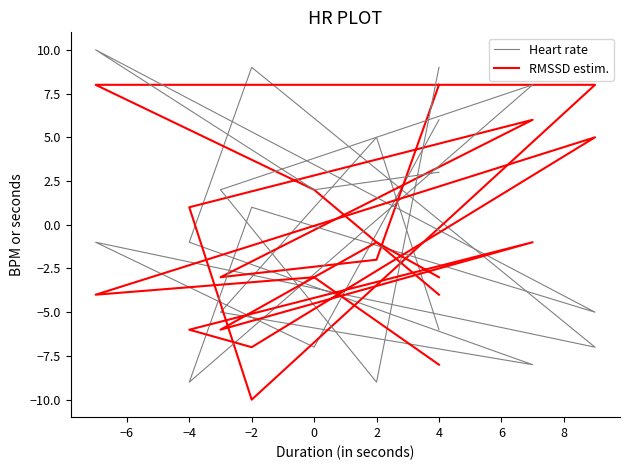

How many lines are shown in the chart?

2